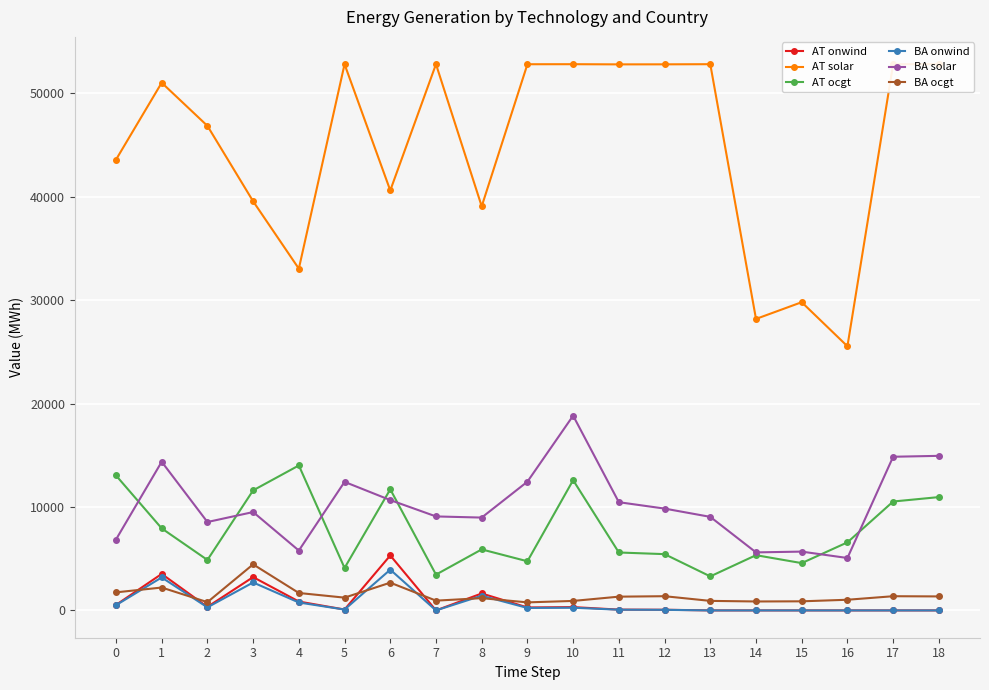

True or false: AT solar and BA ocgt cross at least once.

False